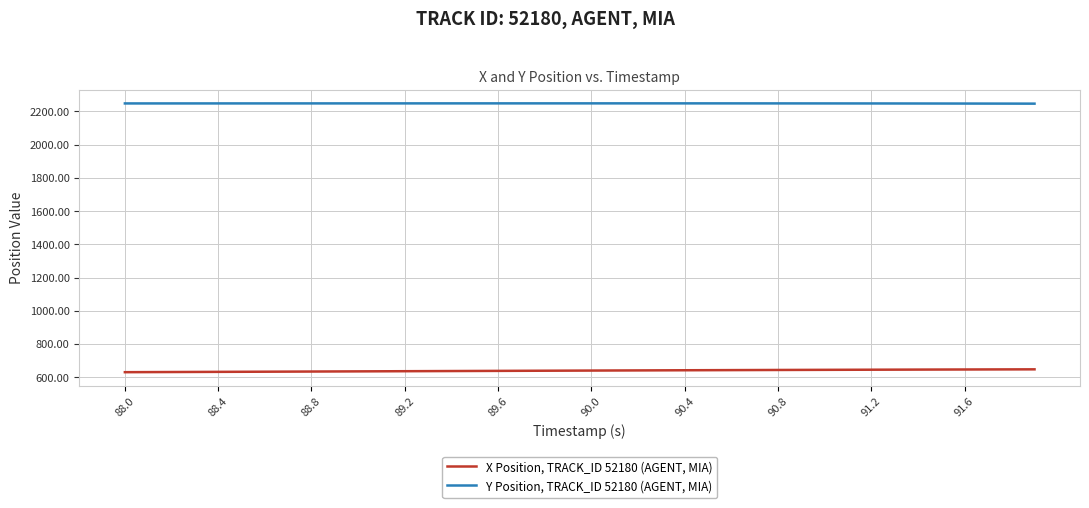

True or false: X Position, TRACK_ID 52180 (AGENT, MIA) and Y Position, TRACK_ID 52180 (AGENT, MIA) cross at least once.

False